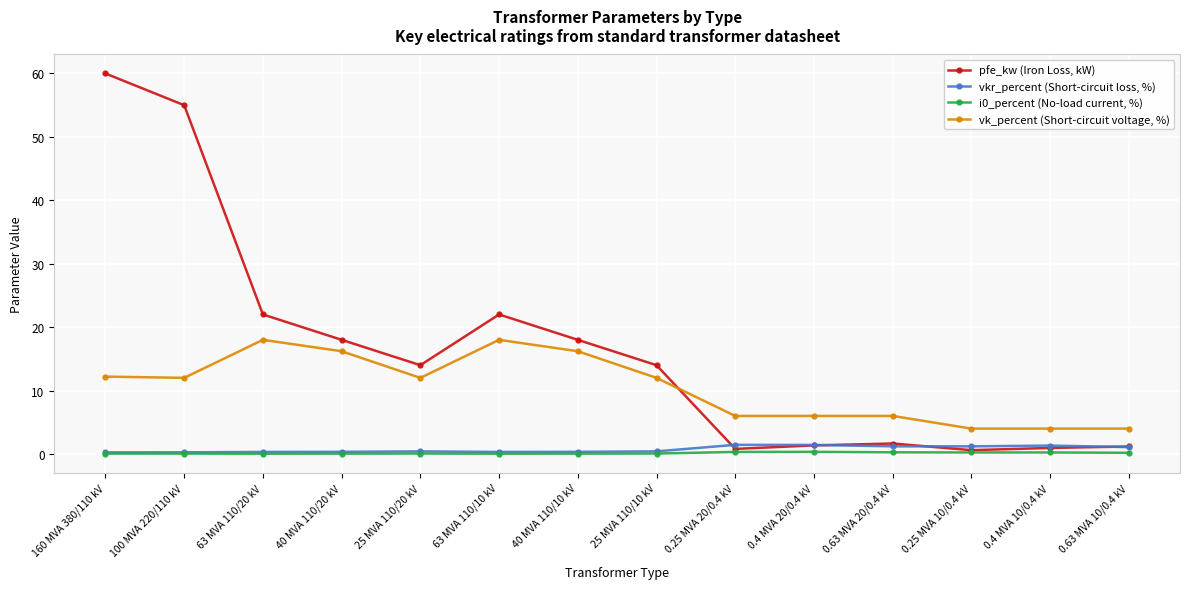

What is the average value of the vk_percent (Short-circuit voltage, %) series?

10.5